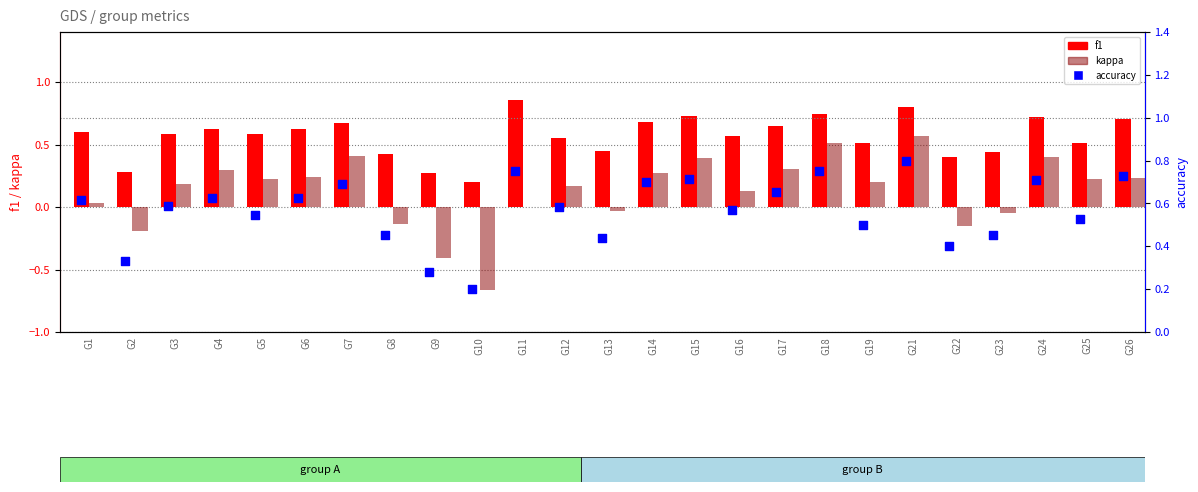

At which category is the sum across all series the highest?

G21